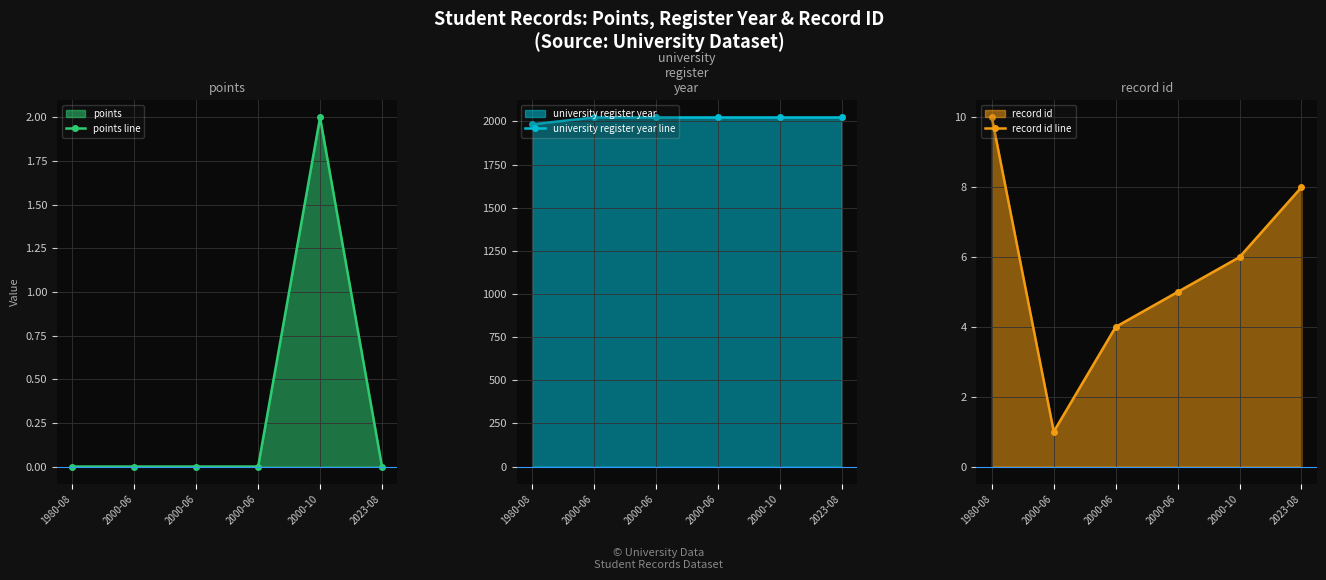

Reading right to left, what are all the values shown in this chart?

points line: 0	2	0	0	0	0
university register year line: 2023	2023	2023	2023	2023	1983
record id line: 8	6	5	4	1	10